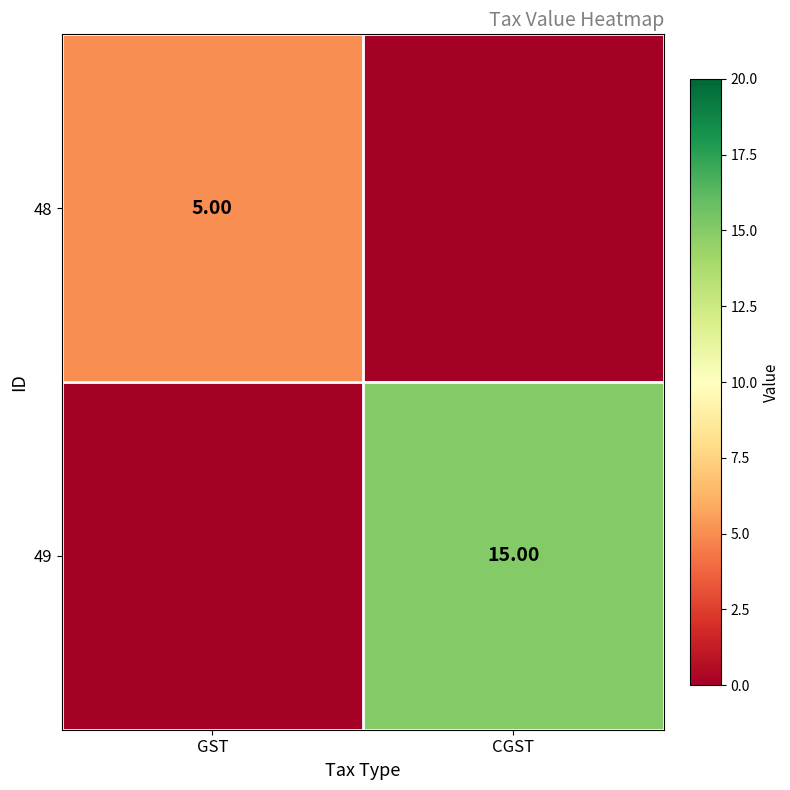

Is the value of 48 at GST greater than the value of 49 at CGST?

No